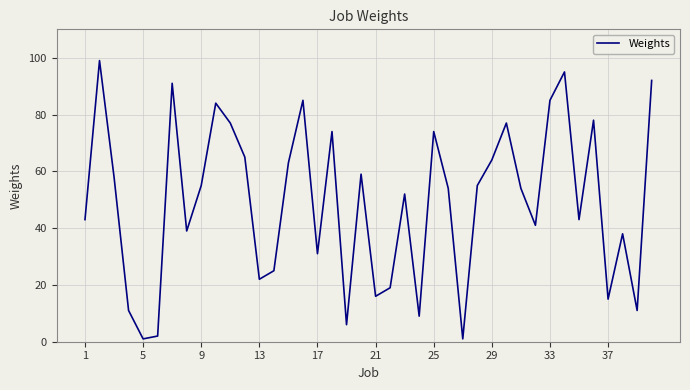

What is the smallest value displayed?

1